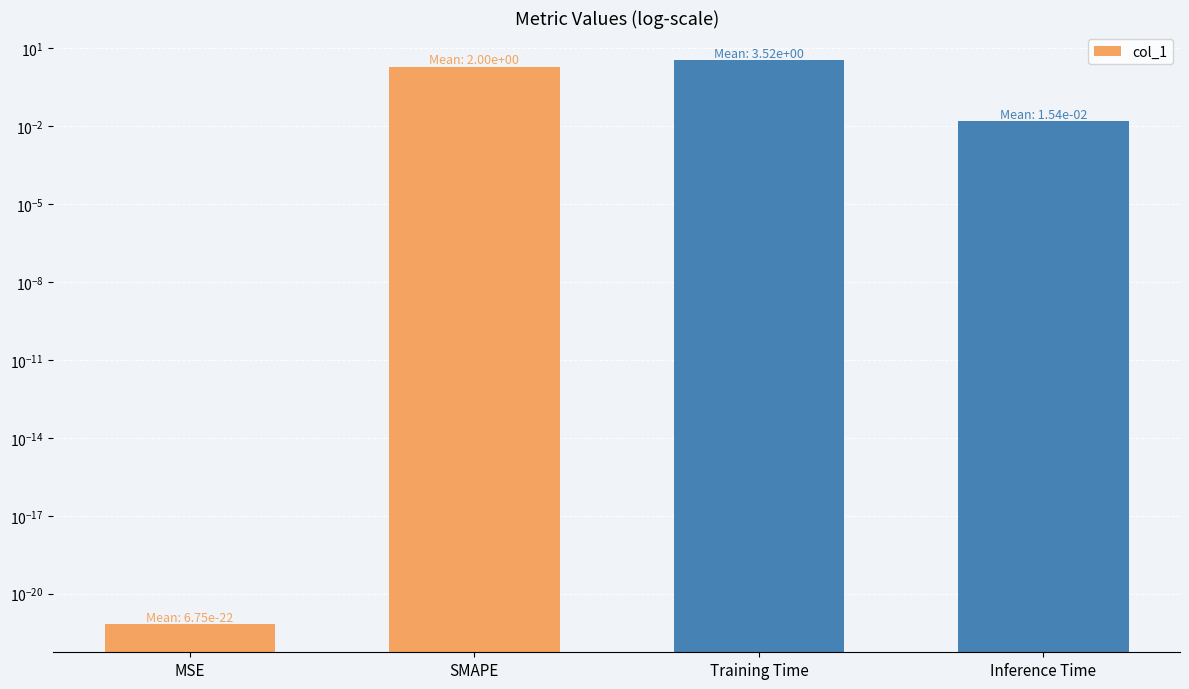

Rank the categories by value from highest to lowest.

Training Time, SMAPE, Inference Time, MSE